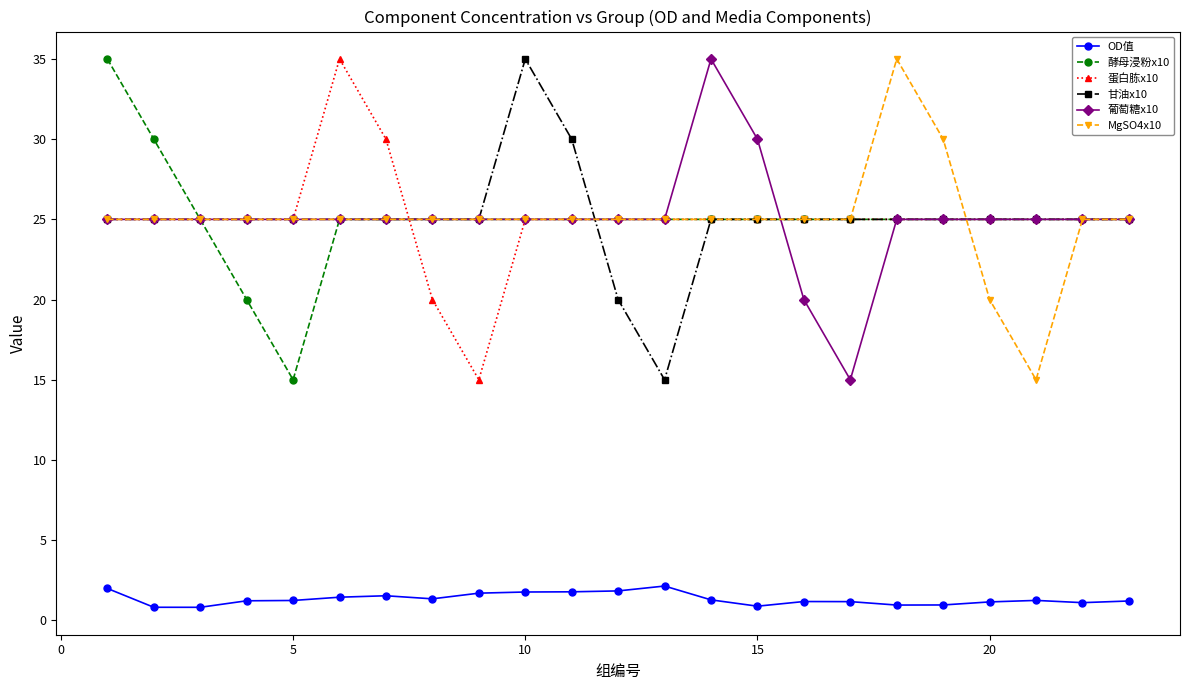

What is the sum of all 葡萄糖x10 values?

575.0